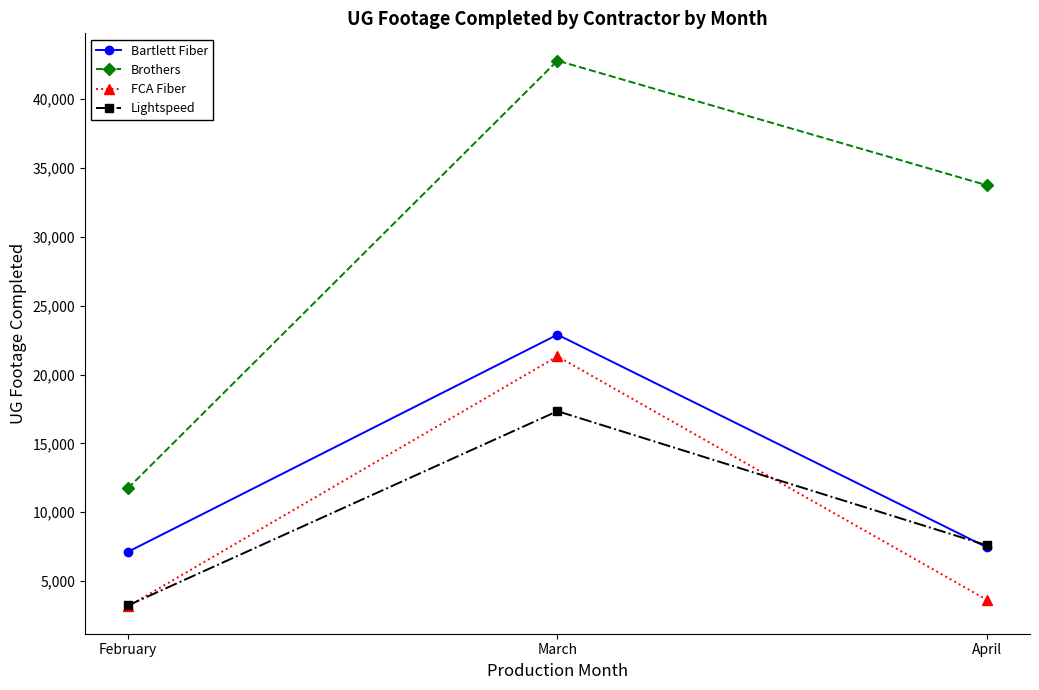

What is the average value of the Brothers series?

29426